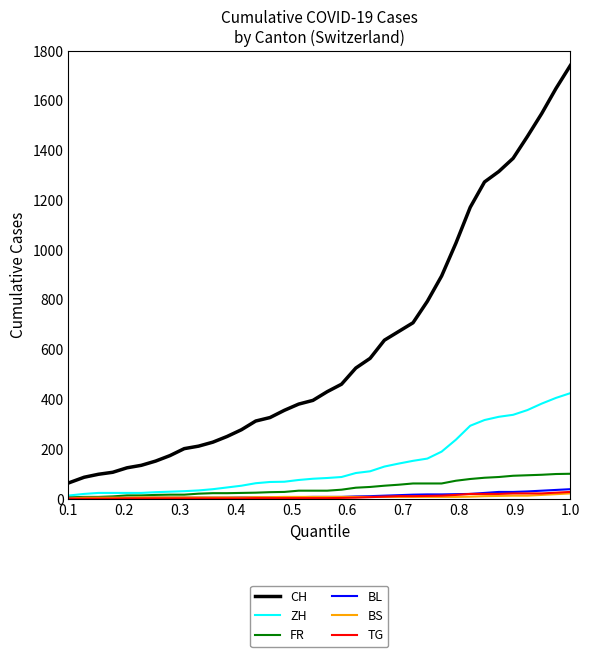

Which series has the largest total across all categories?

CH